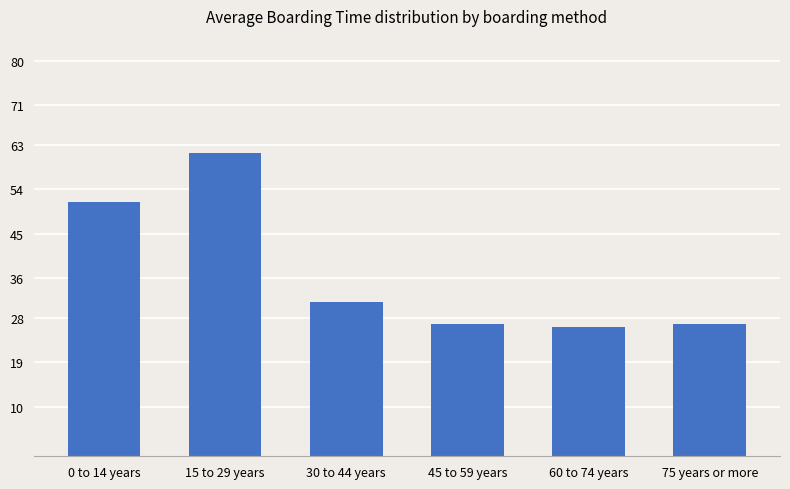

Reading left to right, transcribe all the data shown in this chart.

0 to 14 years=51.3	15 to 29 years=61.3	30 to 44 years=31.1	45 to 59 years=26.7	60 to 74 years=26.1	75 years or more=26.7